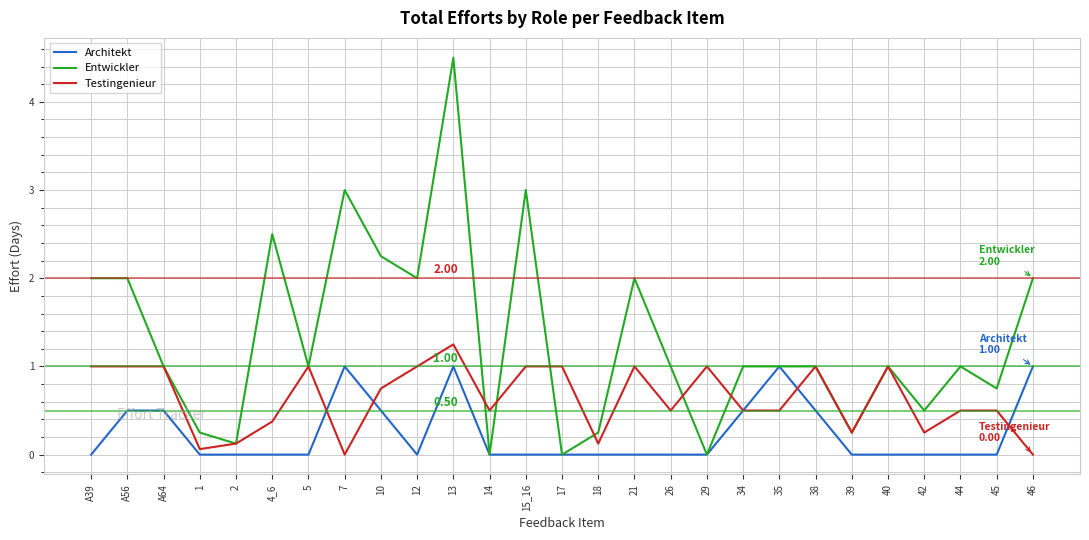

How many lines are shown in the chart?

3